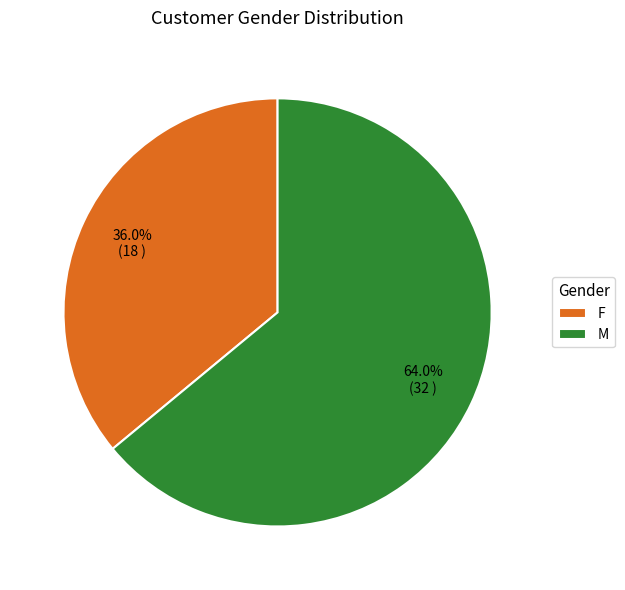

The M slice represents 64% of the pie. True or false?

True